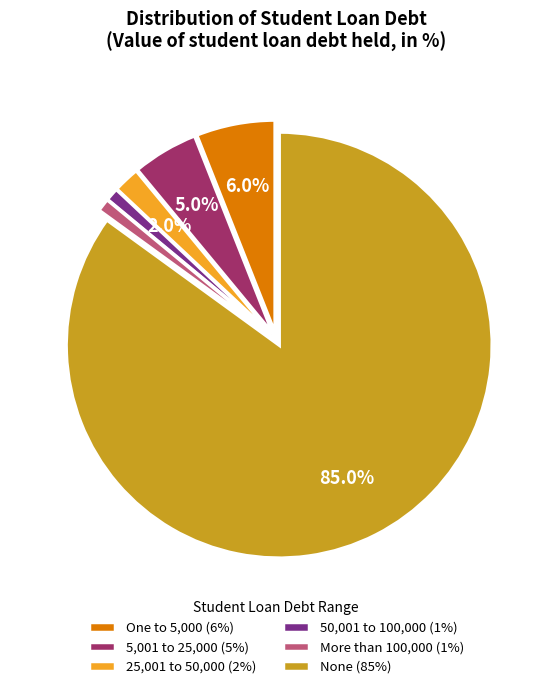

To the nearest percent, what percentage of the pie is One to 5,000?

6%